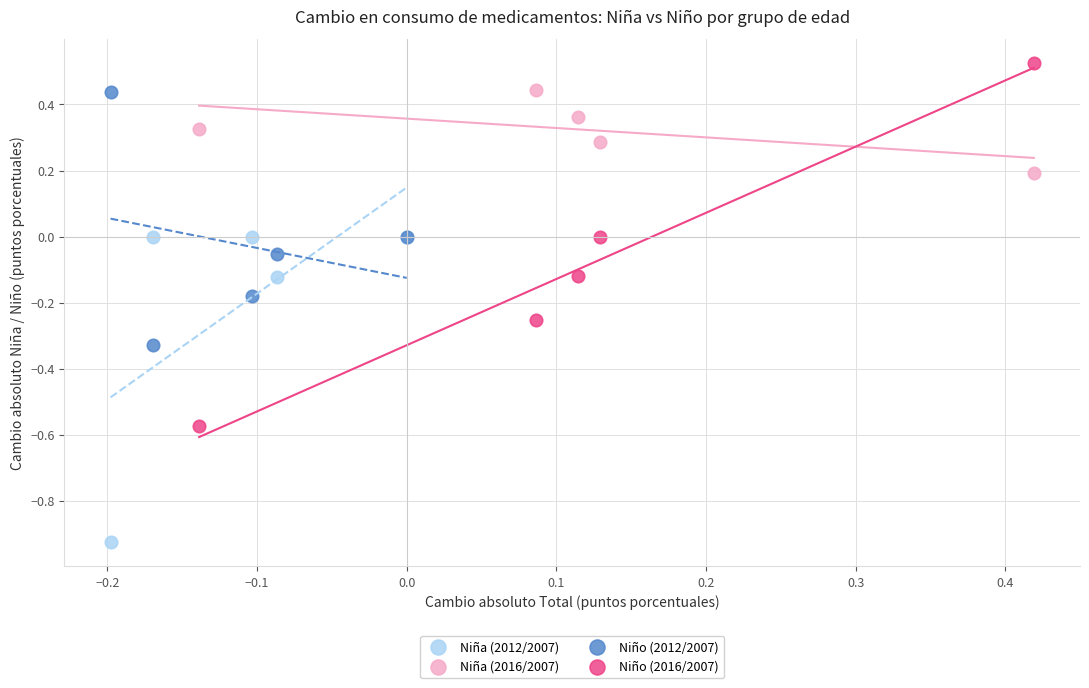

Which series contains the highest Y value?

Niño (2016/2007)